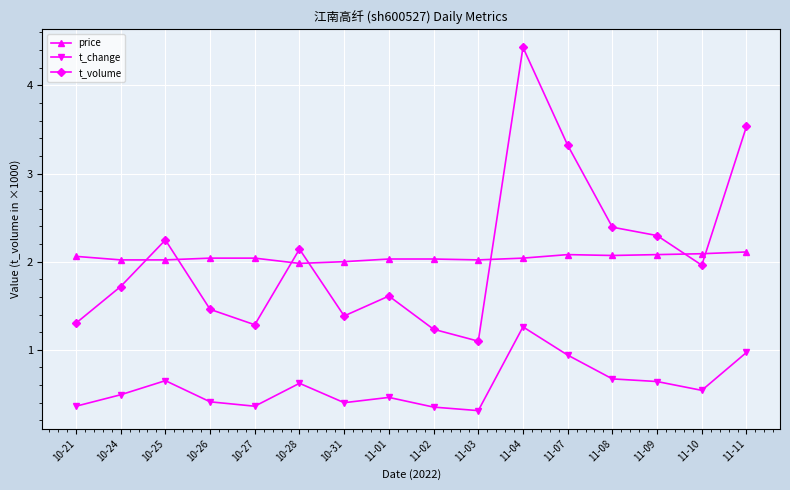

Does the chart have visible grid lines?

Yes